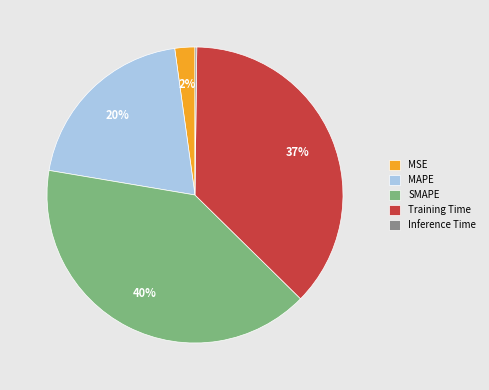

Does any single category account for the majority?

No